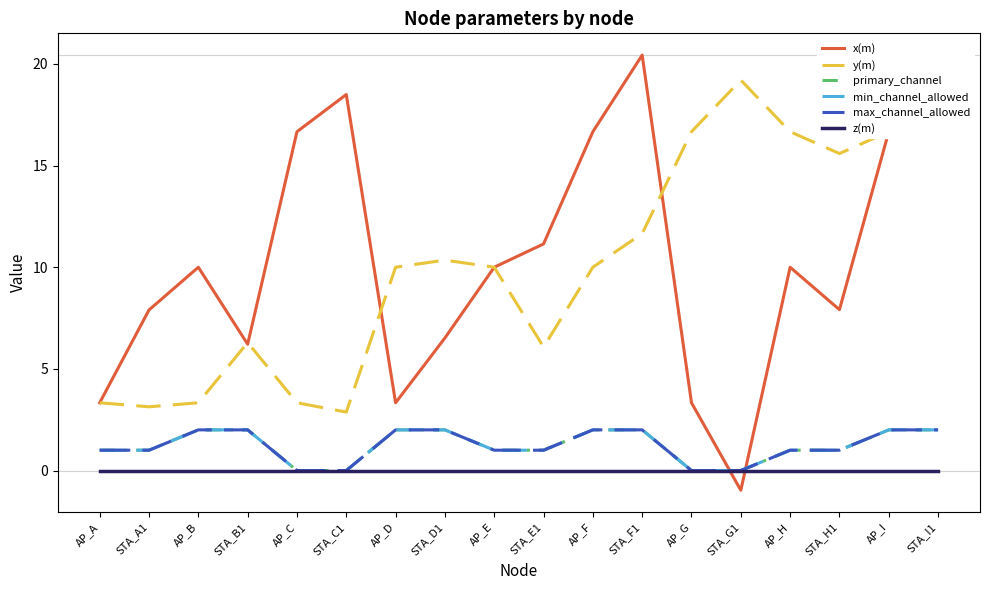

Does the chart have visible grid lines?

No